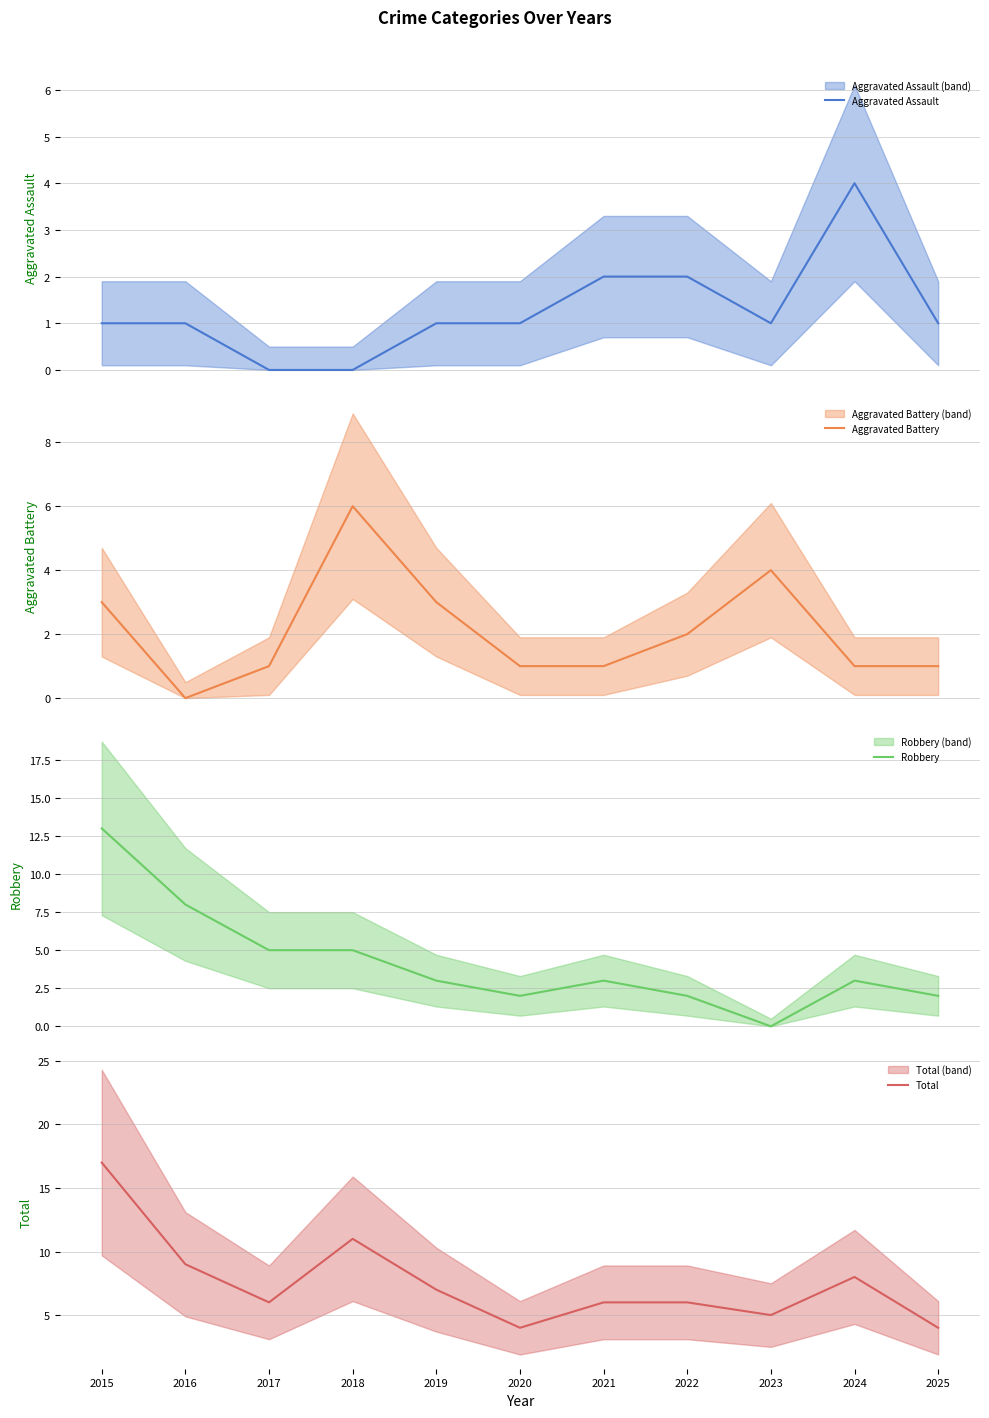

Between 2021 and 2023, which series saw the biggest shift?

Aggravated Battery